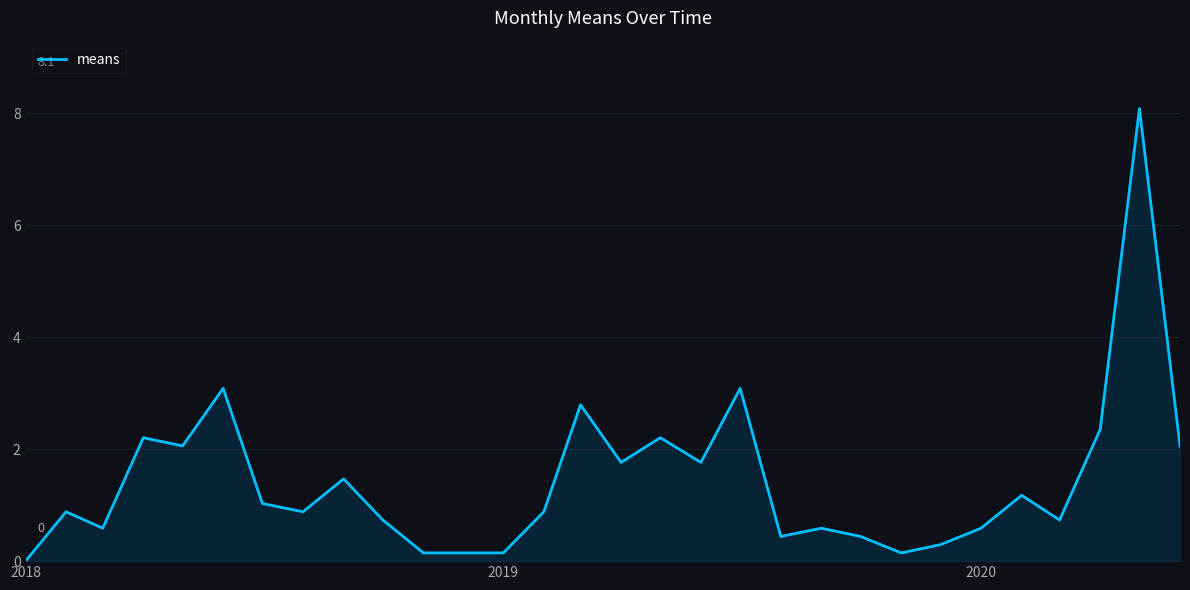

How many lines are shown in the chart?

1